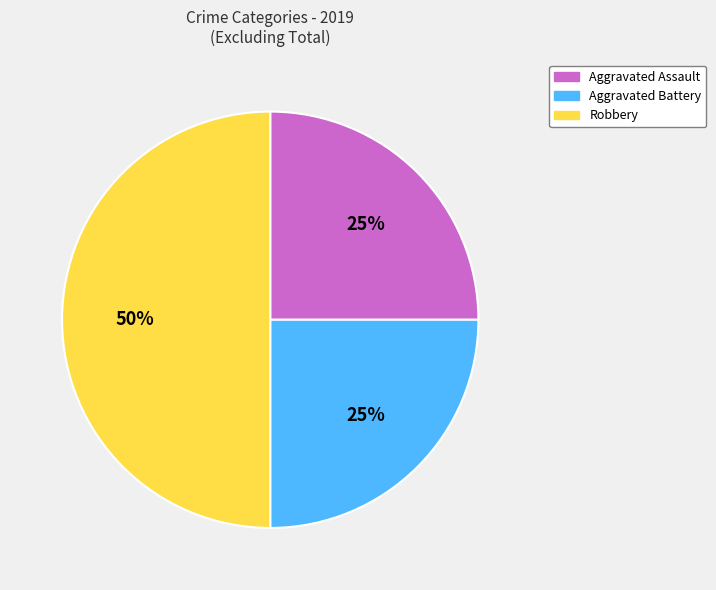

Which slice is the largest?

Robbery